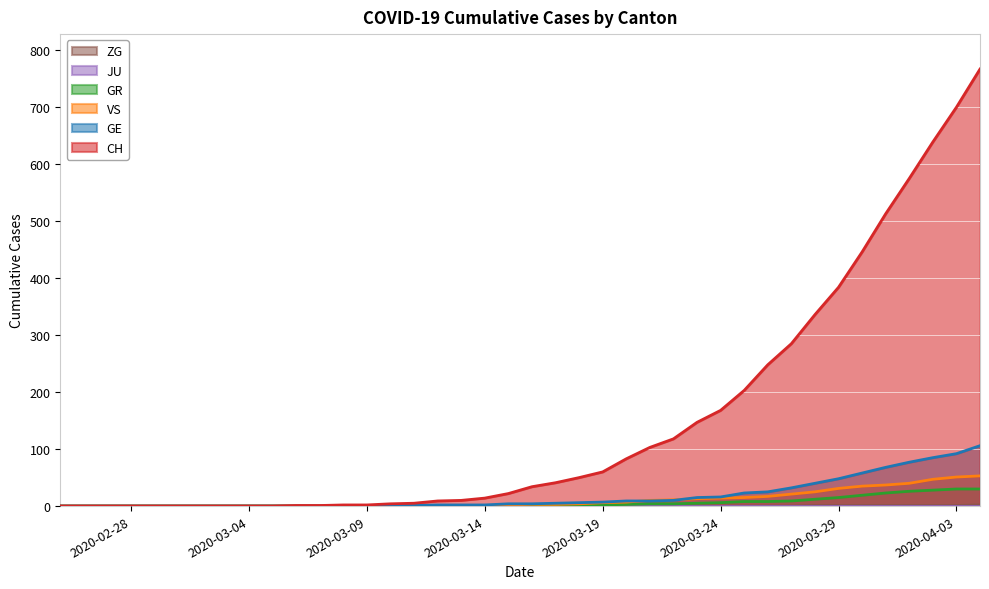

Which series has the largest range (max minus min)?

CH